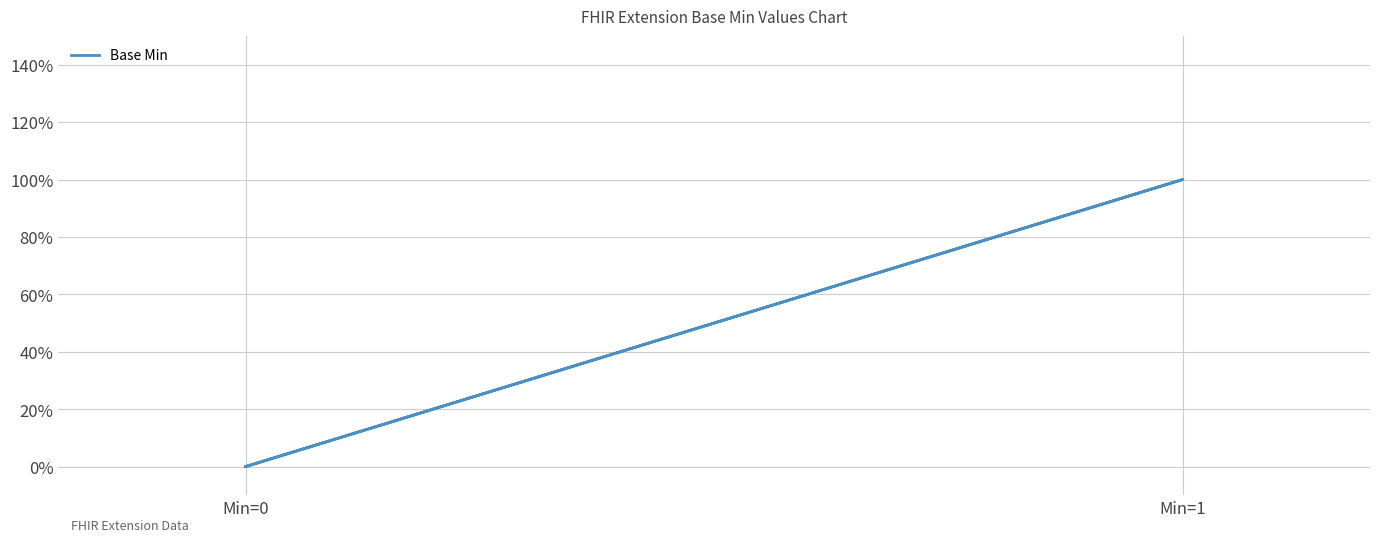

Is it true that the value at Min=0 is -1?

False